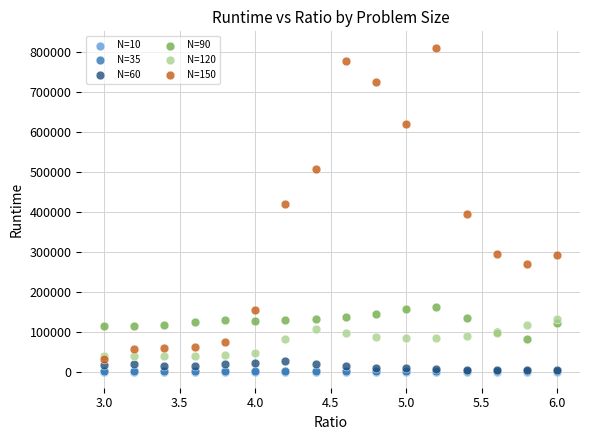

What are all the series names shown in the legend?

N=10, N=35, N=60, N=90, N=120, N=150